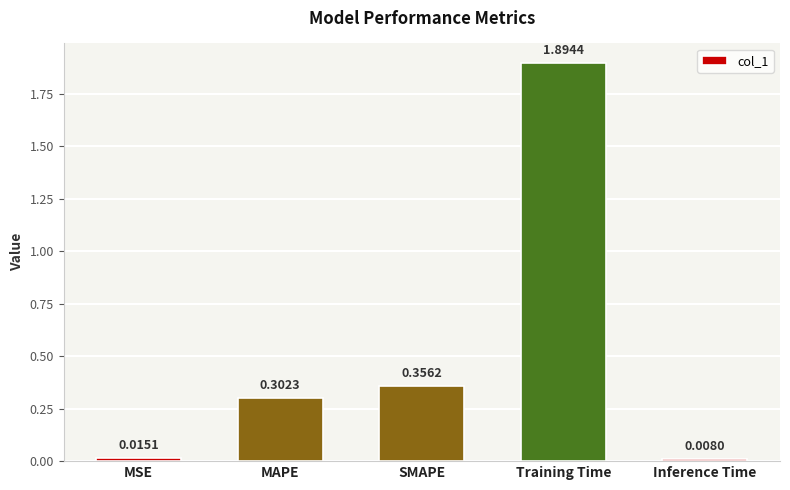

Which has a higher value, Inference Time or MAPE?

MAPE